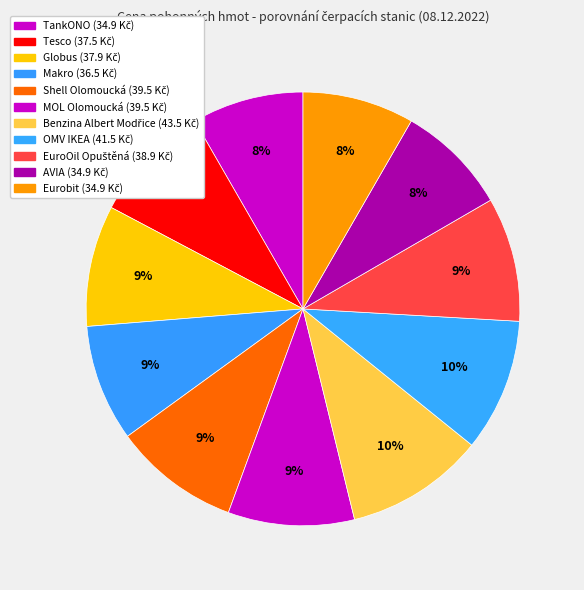

Does TankONO represent more than half of the total?

No